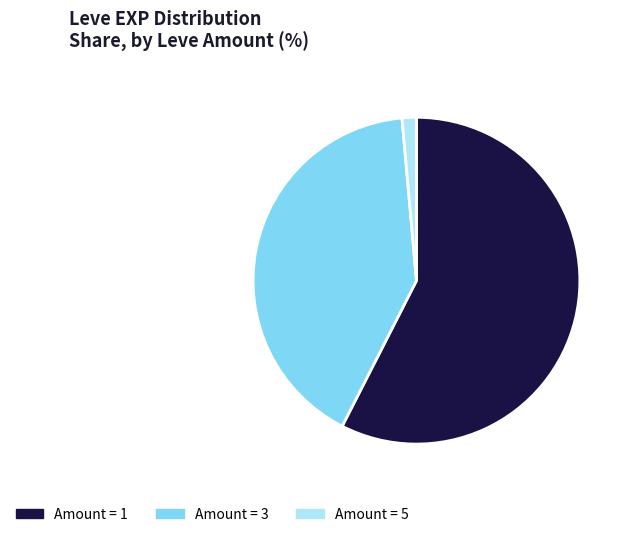

Do Amount = 3 and Amount = 5 together represent more than half of the pie?

No